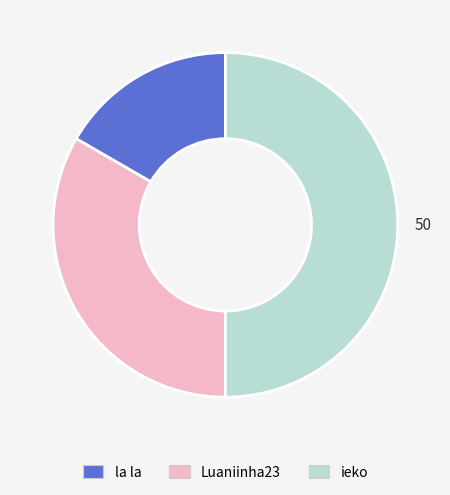

What is the ratio of the value at Luaniinha23 to the value at la la?

2.0